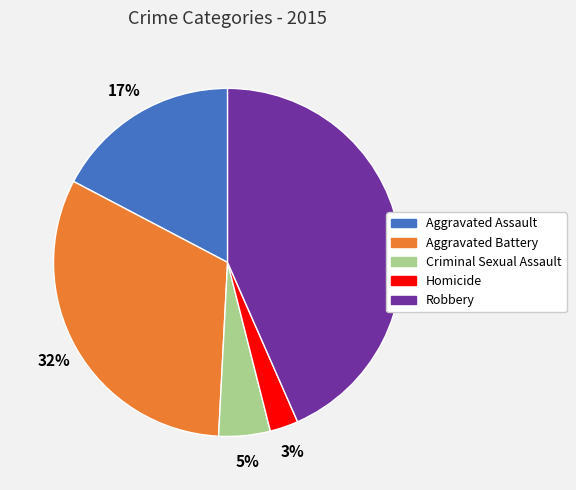

Combined, do Robbery and Criminal Sexual Assault account for over 50%?

No